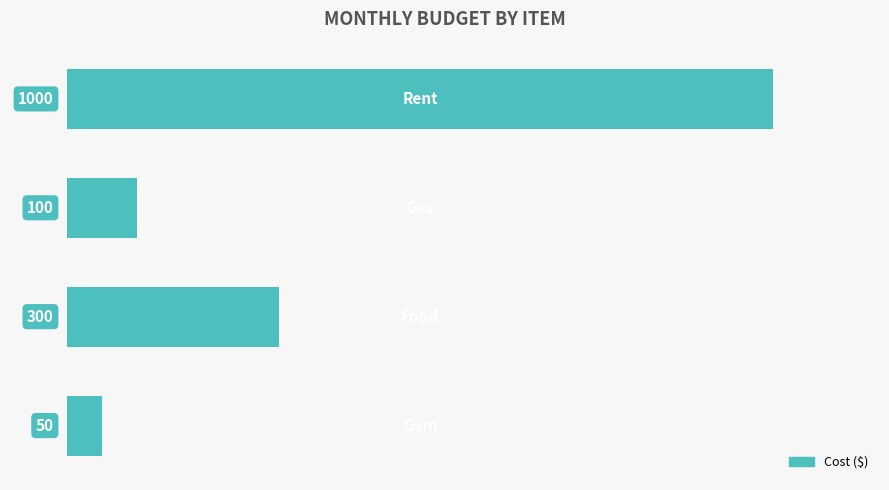

What is the smallest value displayed?

50